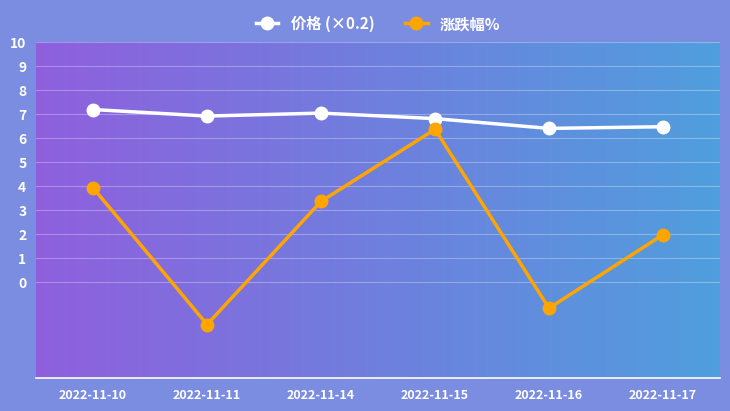

Which series has the largest total across all categories?

价格 (×0.2)